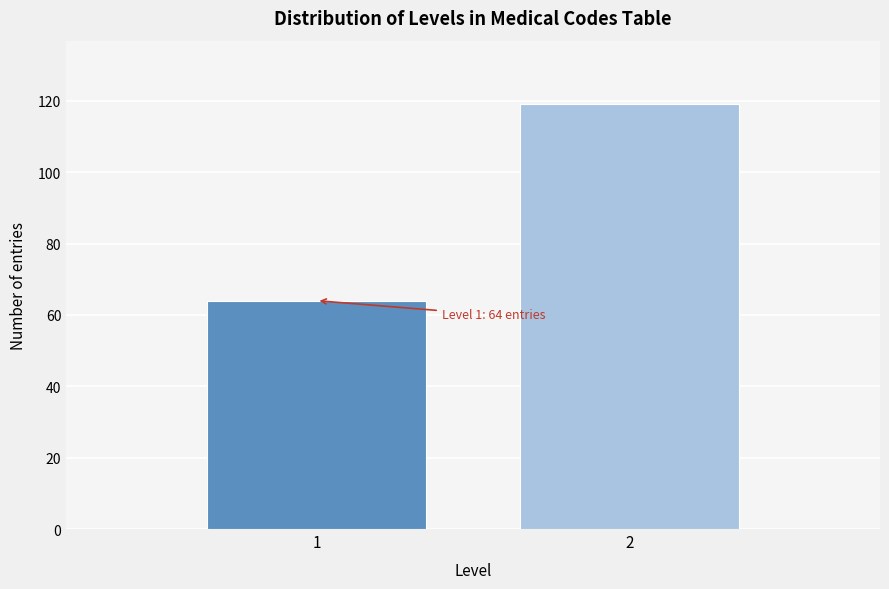

Reading right to left, list all the values displayed in this chart.

119	64